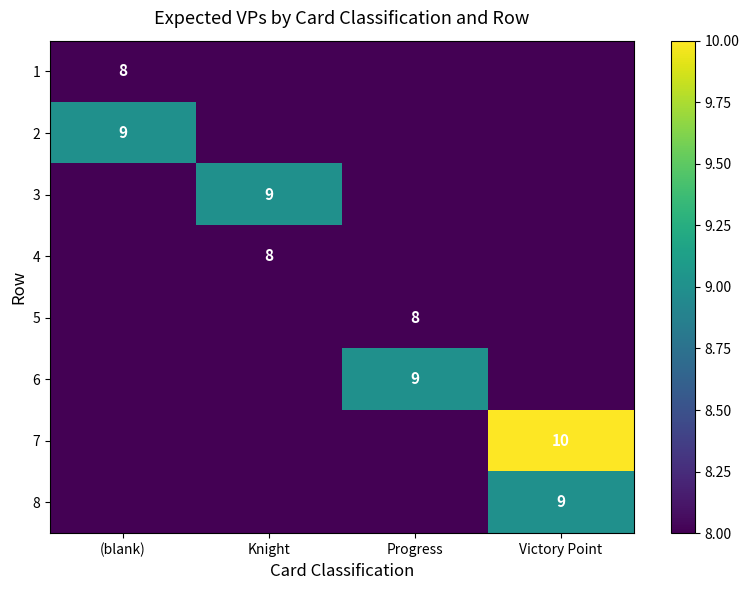

Is the value of 3 at Knight greater than the value of 7 at Victory Point?

No